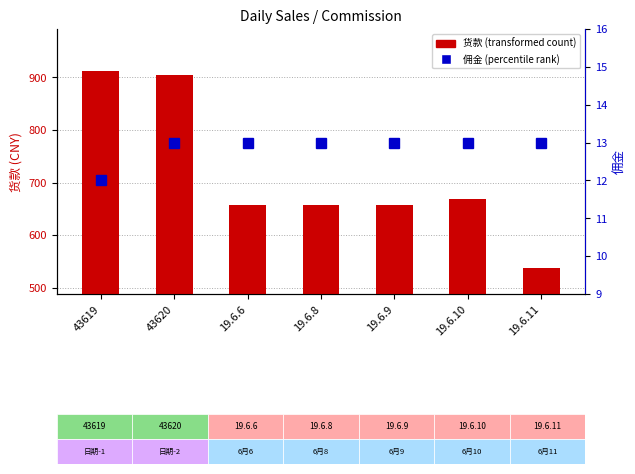

How many groups of bars are there?

7